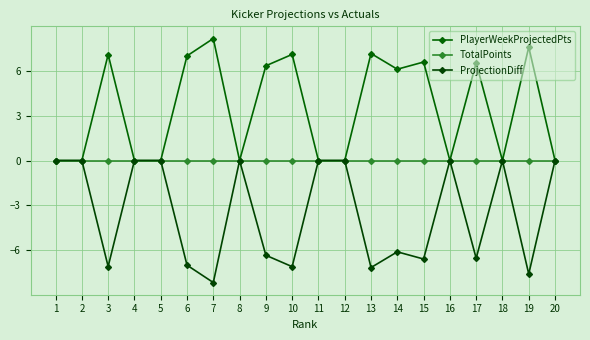

At how many categories does at least one series exceed -2?

20